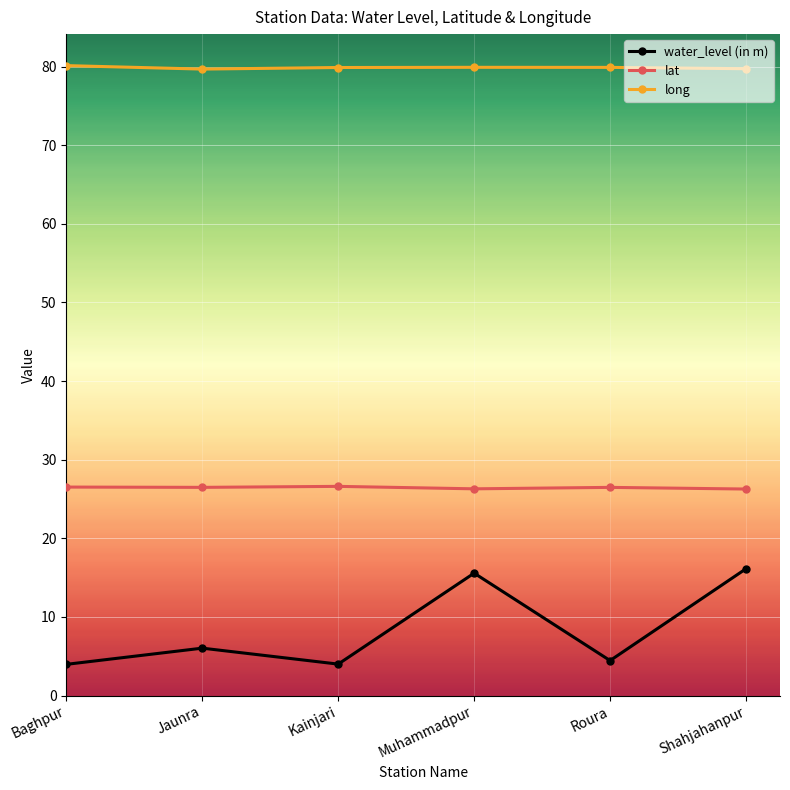

The water_level (in m) series shows 16.1 at Shahjahanpur. True or false?

True